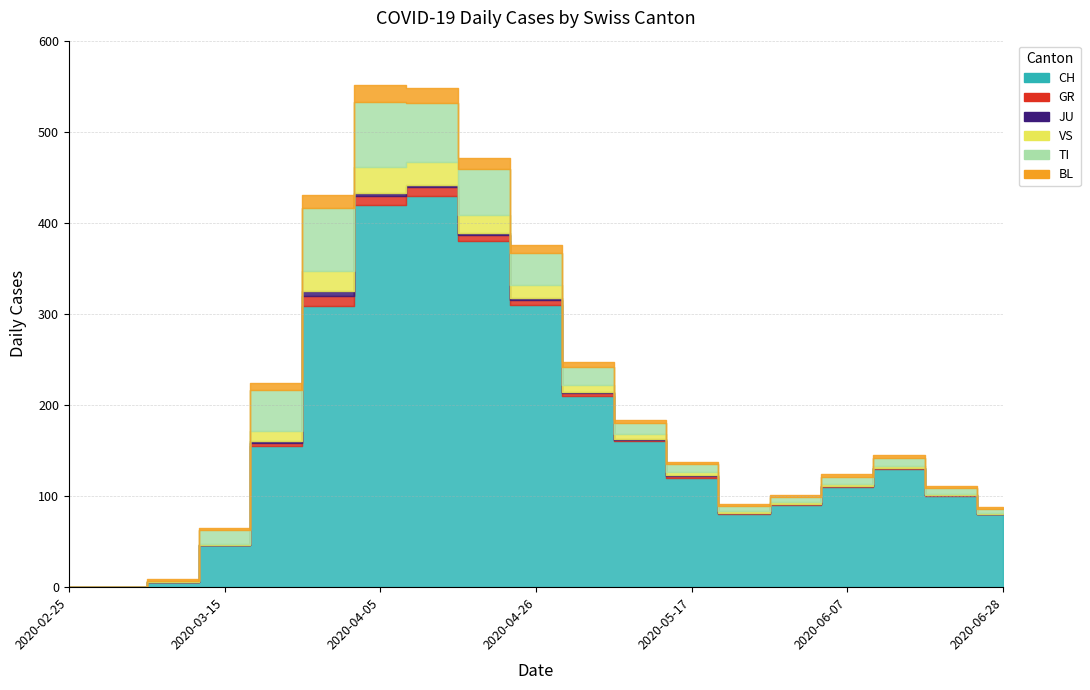

At which label is CH closest to 215?

2020-05-03